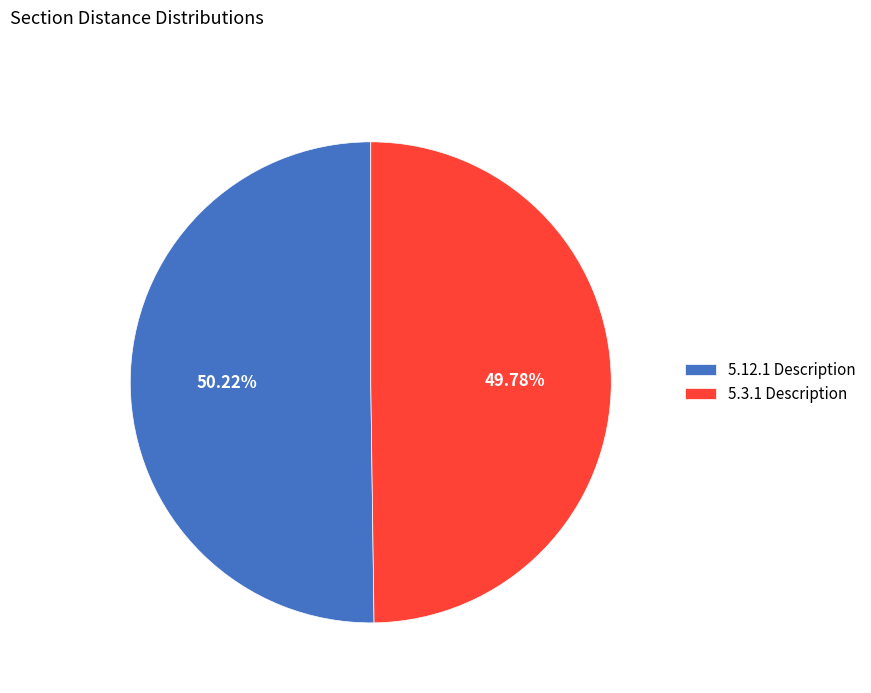

Is there any slice that represents more than half of the pie?

Yes